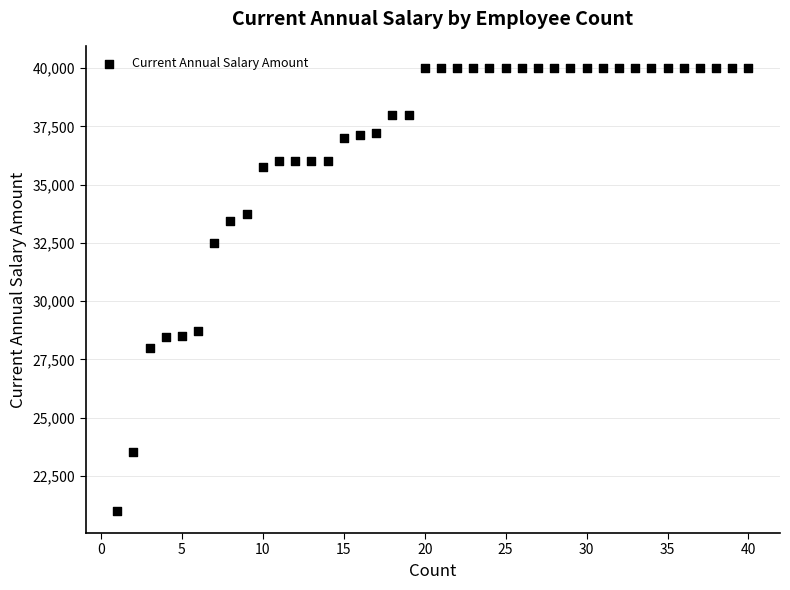

What is the range of X values (max minus min)?

39.0